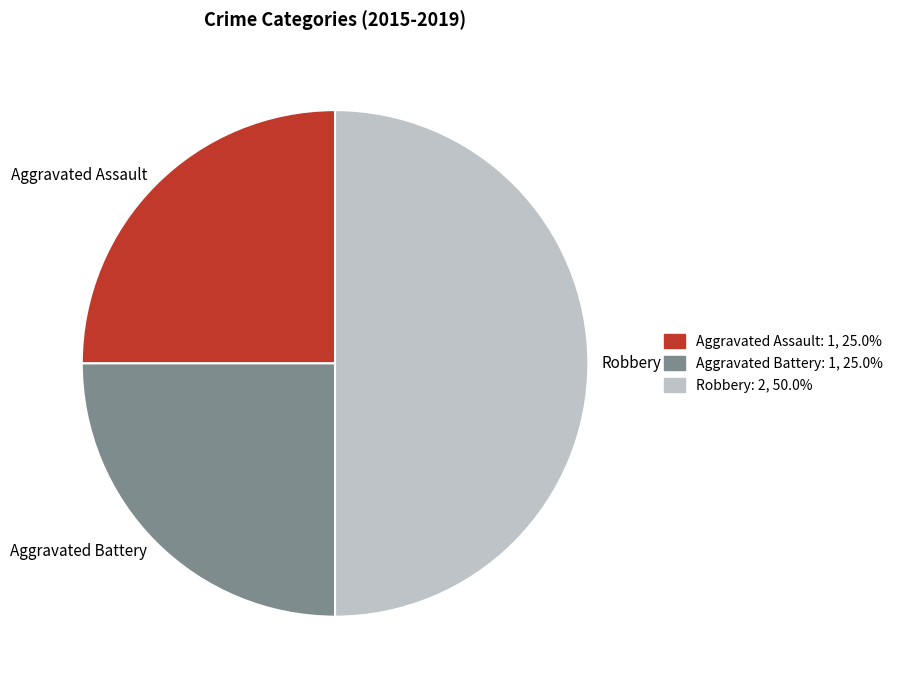

Which slice is the largest?

Robbery